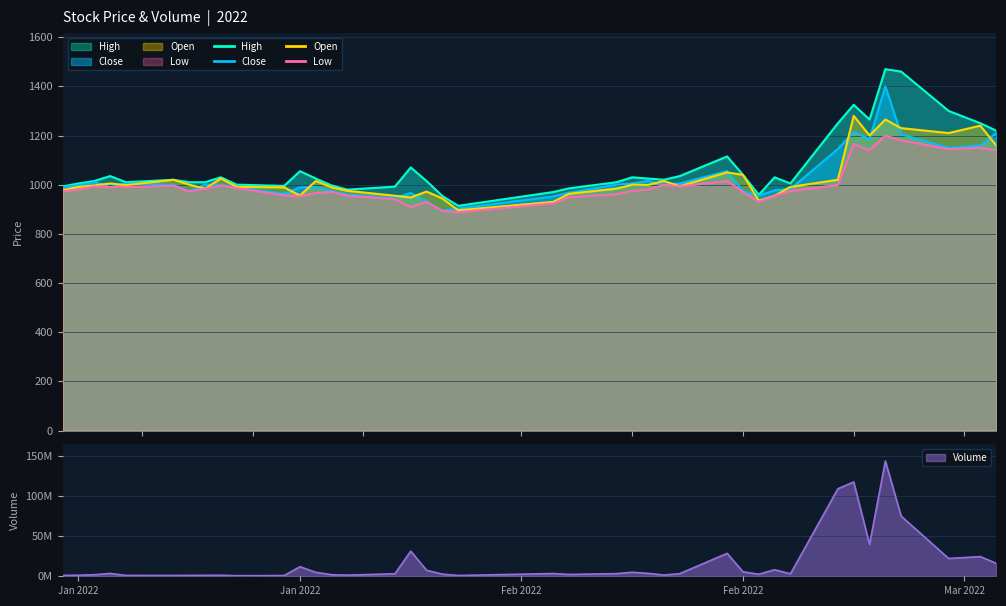

The value of Volume at 2022-01-24 is 5456182. True or false?

False